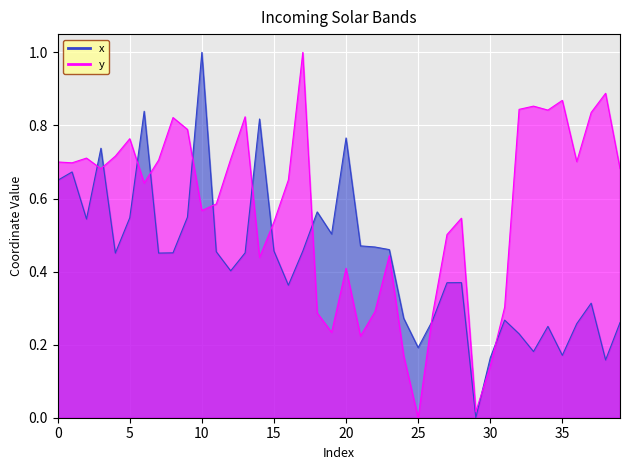

Count the x values in the range 0 to 1.

40